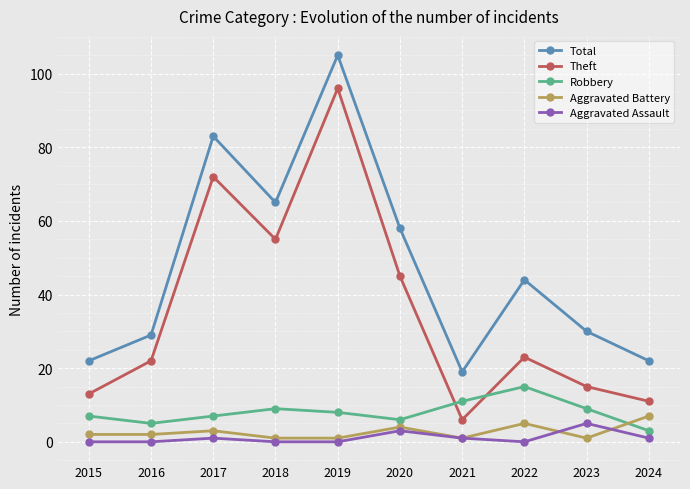

At 2022, list the series in order from smallest to largest.

Aggravated Assault, Aggravated Battery, Robbery, Theft, Total